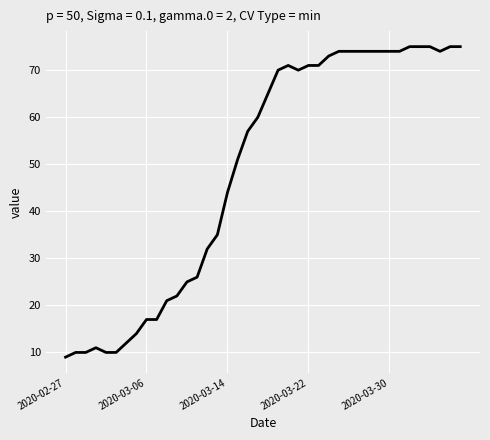

What is the smallest value displayed?

9